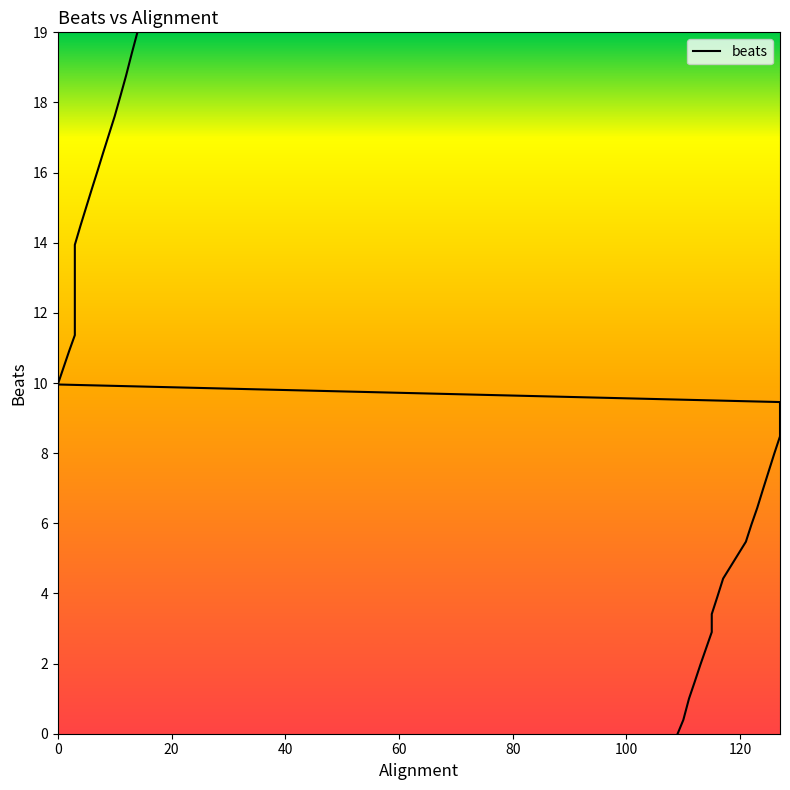

Reading left to right, transcribe all the data shown in this chart.

0.0	0.4	1.0	1.4	1.9	2.4	2.8	3.3	3.8	4.3	4.8	5.3	5.8	6.3	6.8	7.3	7.8	8.3	8.7	9.2	9.7	10.2	10.6	11.1	11.6	12.1	12.6	13.1	13.6	14.1	14.6	15.1	15.6	16.1	16.6	17.1	17.7	18.3	18.9	19.5